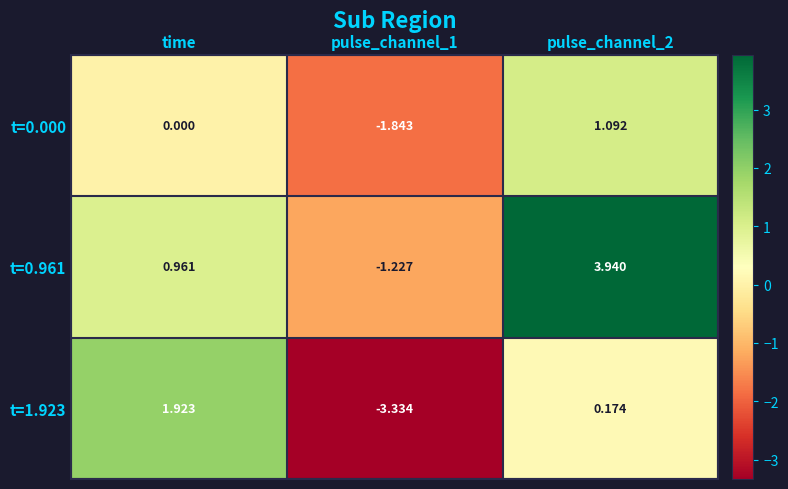

At which label does t=0.961 first exceed 0?

time